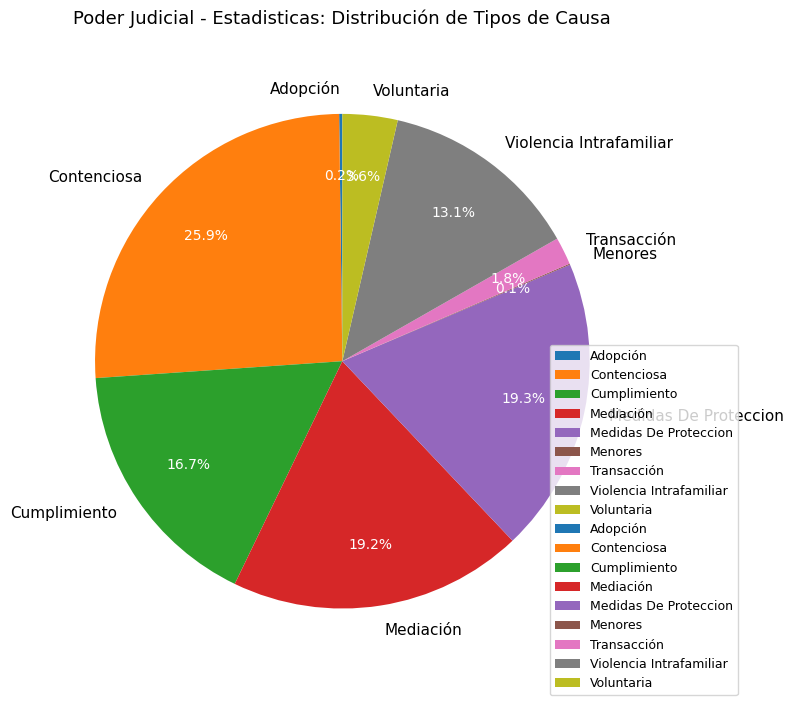

Is it true that Mediación is 19% of the pie?

True